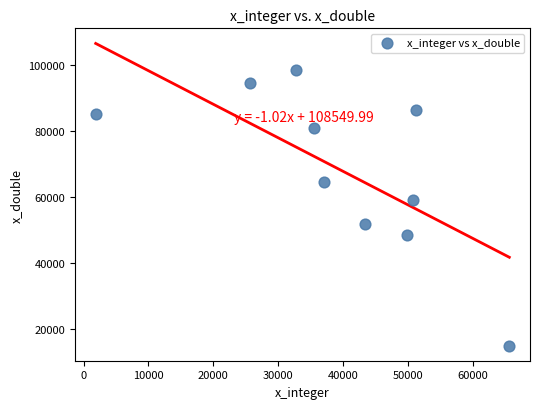

What Y value in the scatter plot is closest to 56695?

59174